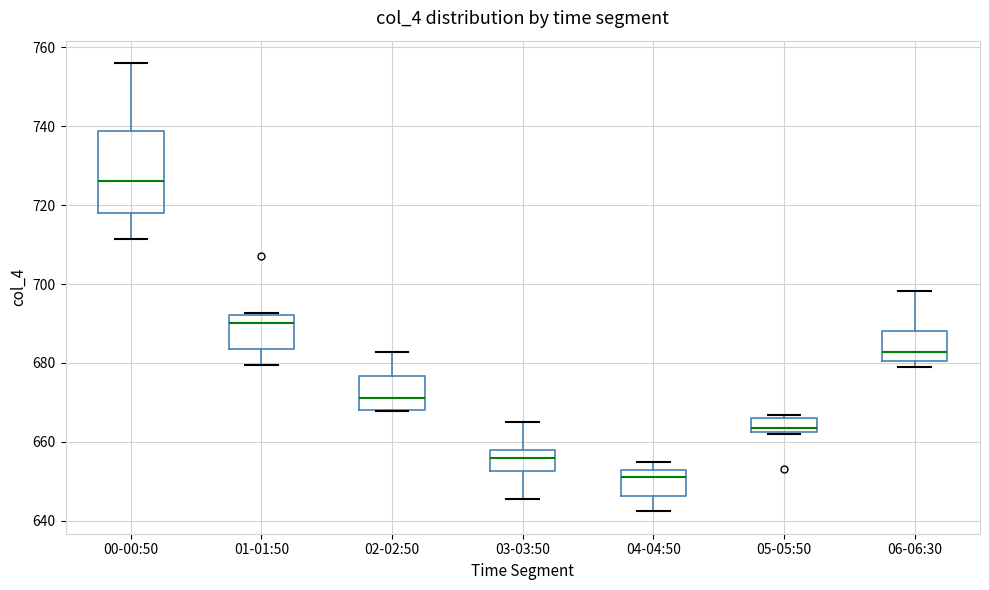

Which box is the tallest, from its lower edge to its upper edge?

00-00:50